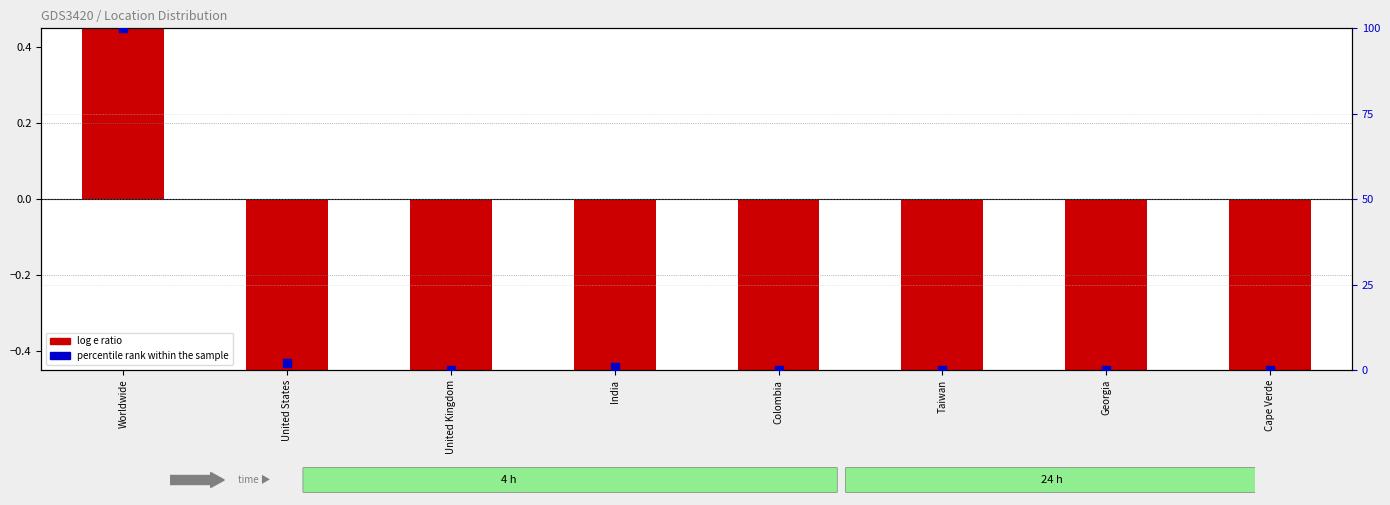

Which series has the widest spread of Y values?

percentile rank within the sample